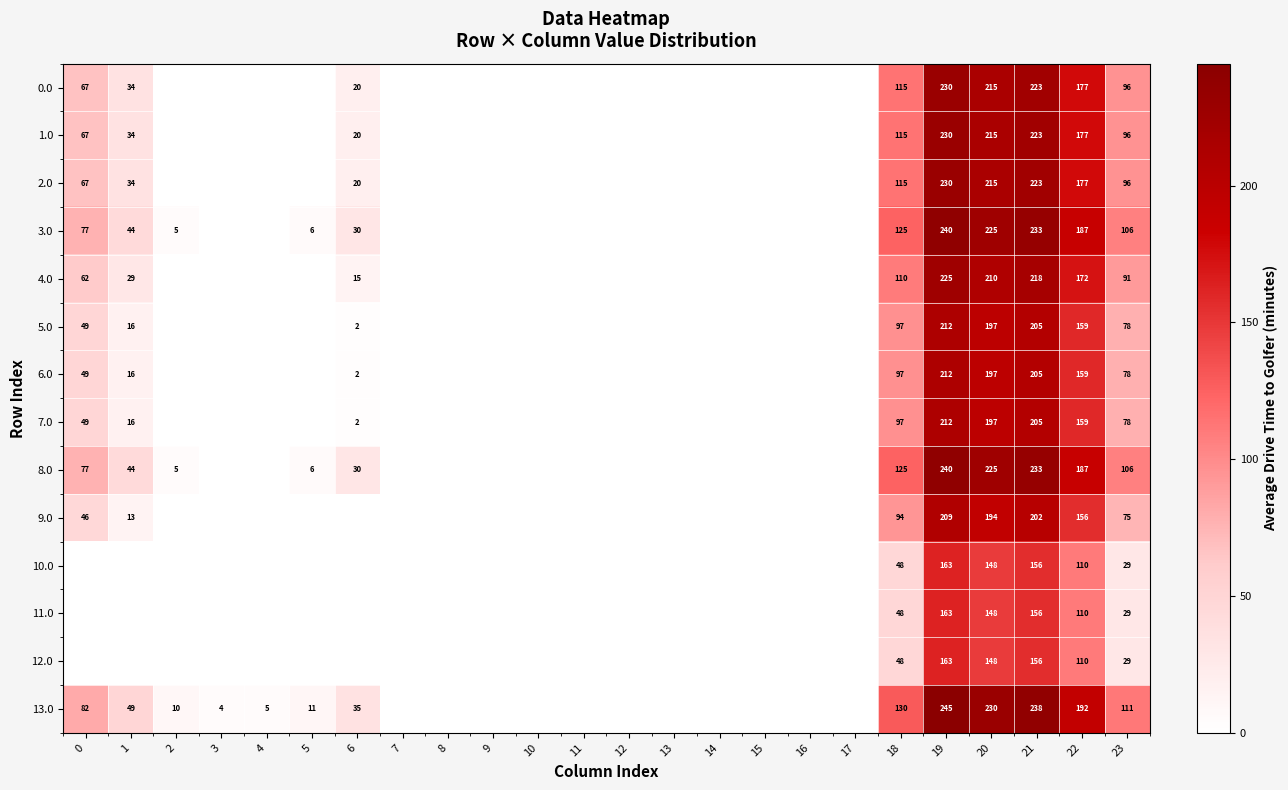

The value of 12.0 at 23 is 12. True or false?

False